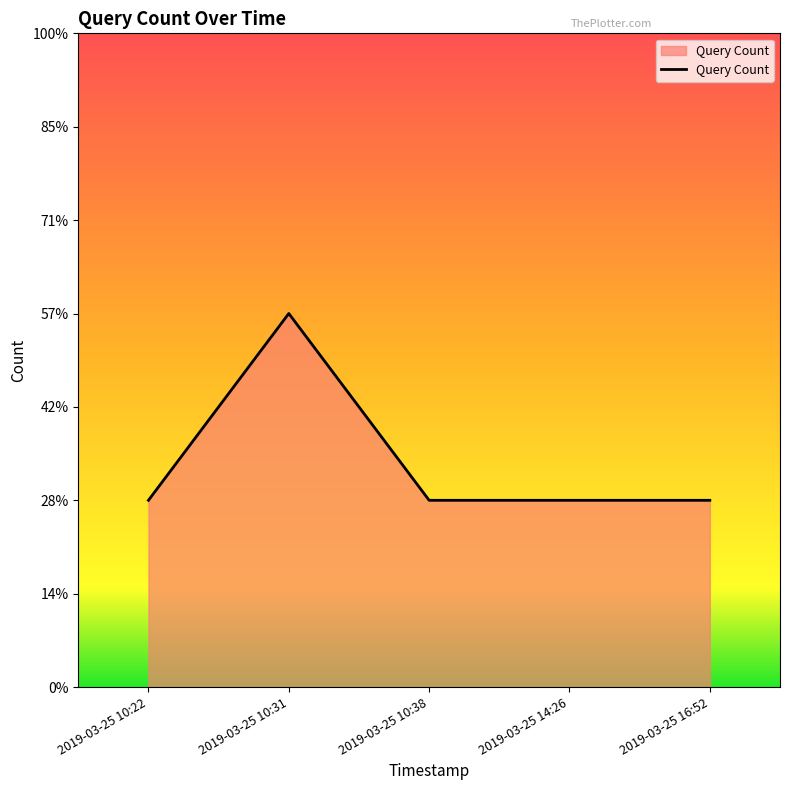

Is this an area chart (filled region under the line)?

Yes